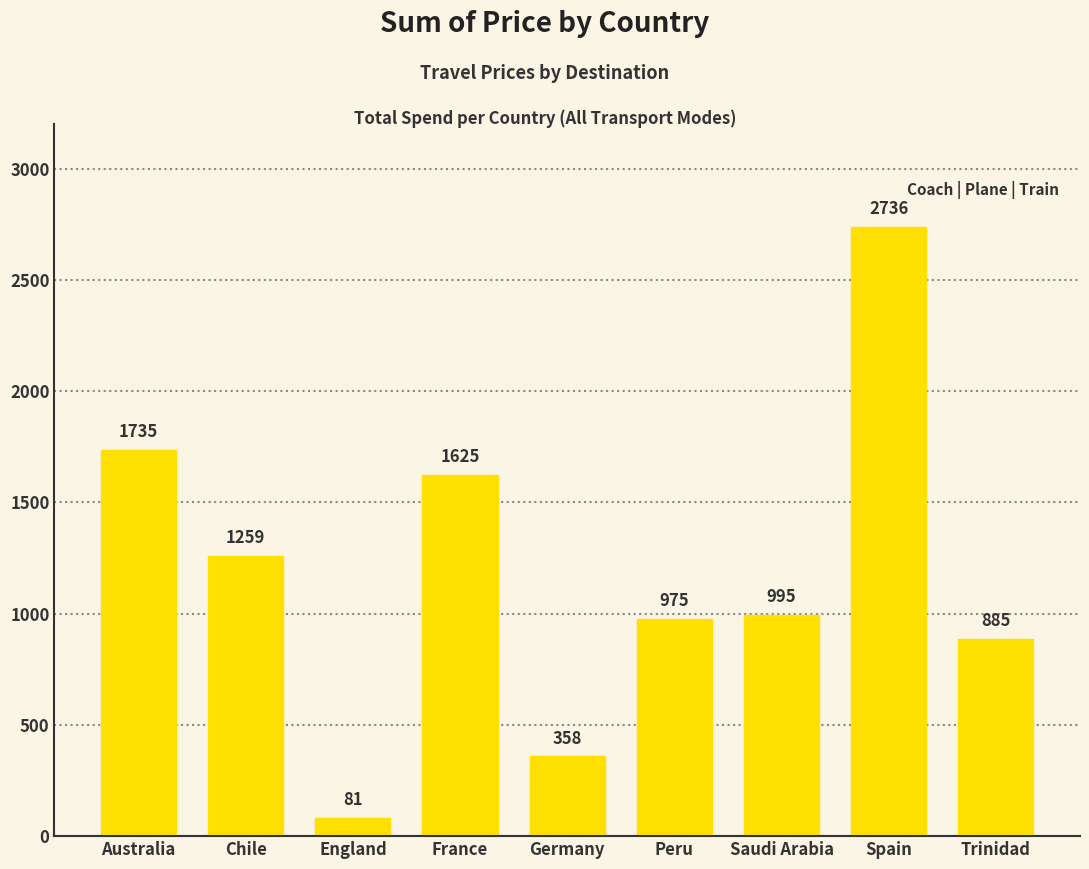

Where is the data nearest to the value 1408?

Chile